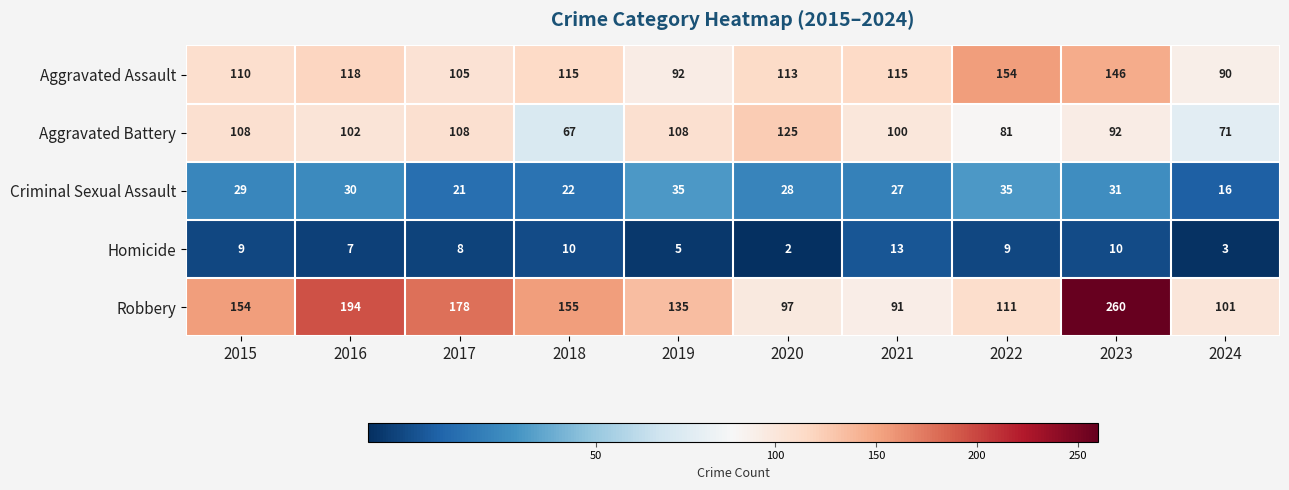

What is the difference between the Aggravated Battery values at 2016 and 2017?

6